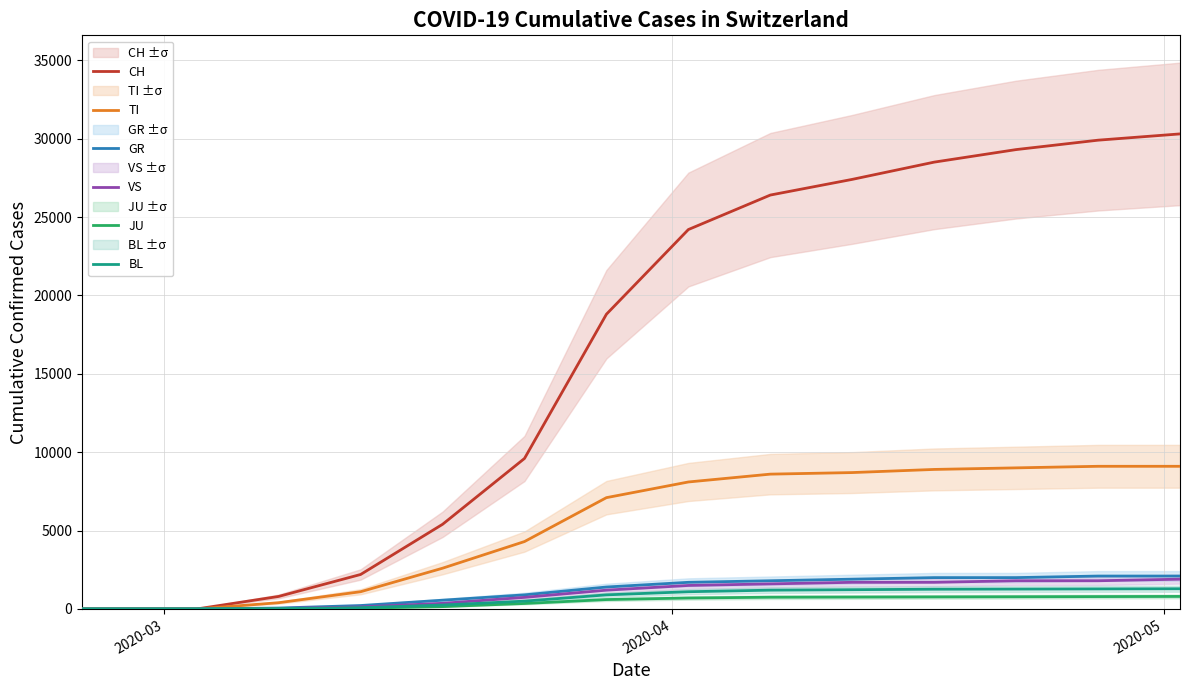

What is the difference between the maximum and minimum values in the VS series?

1900